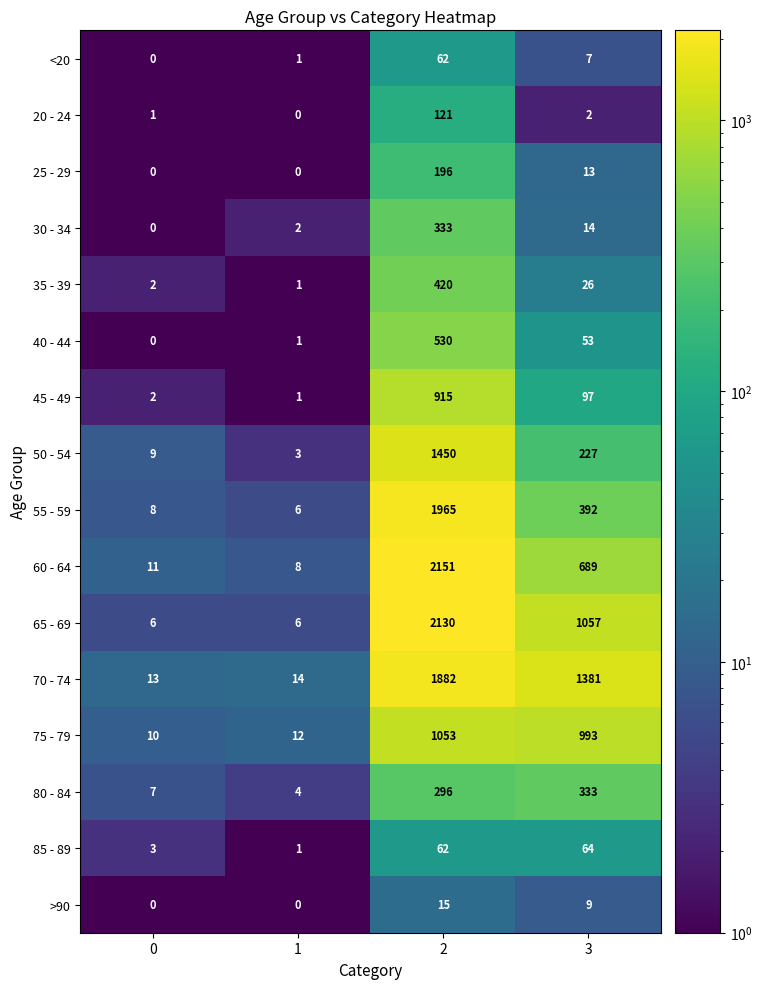

At how many categories does at least one series exceed 1346?

2